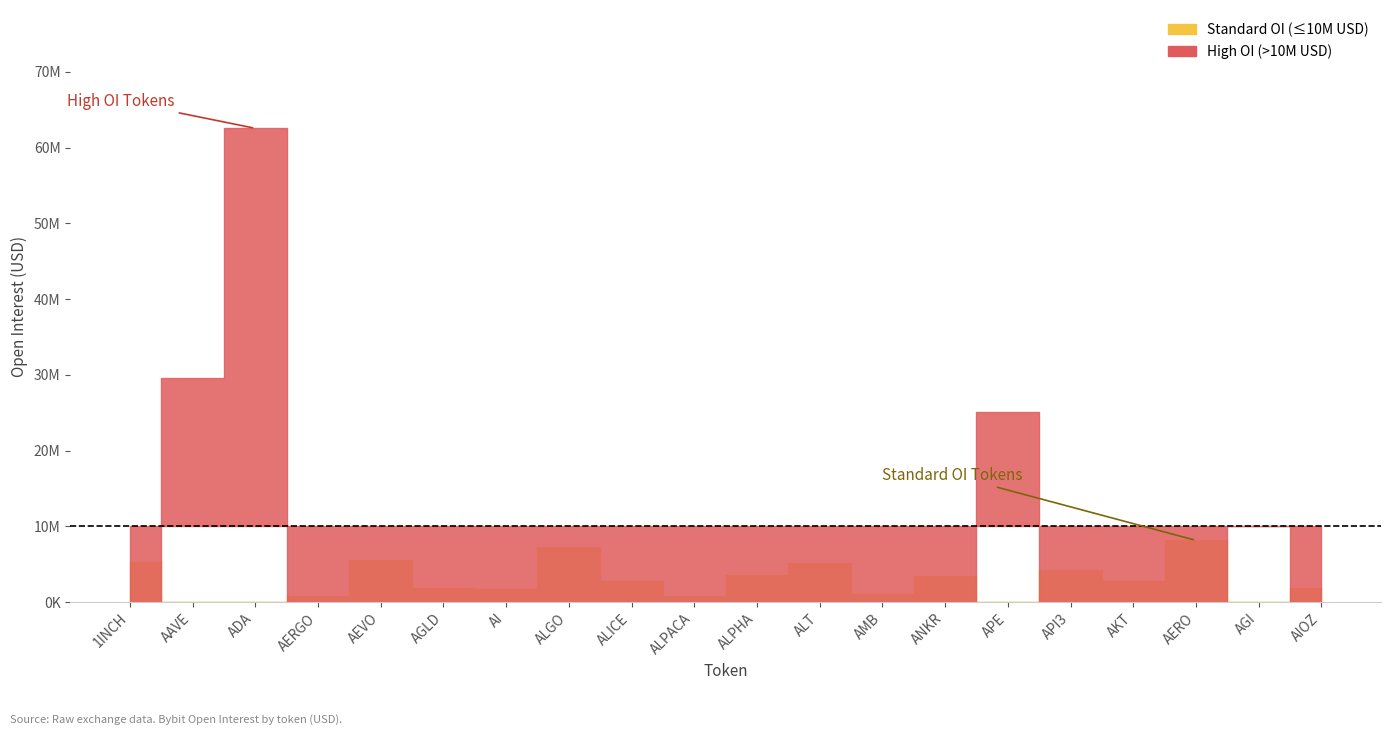

What is the label of the 14th point from the right?

AI